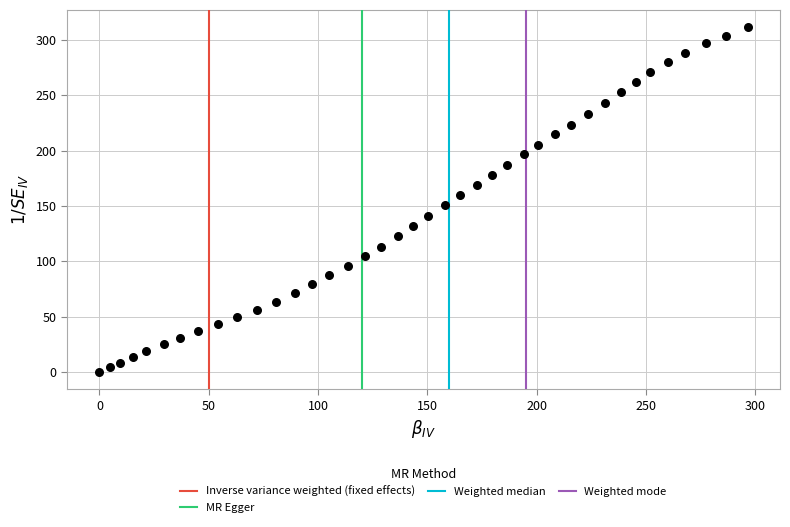

What is the range of X values (max minus min)?

296.4